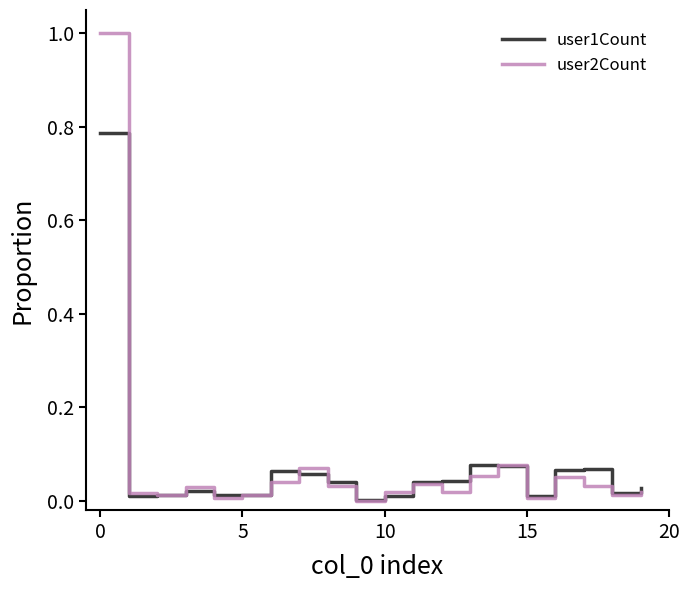

How many lines are shown in the chart?

2